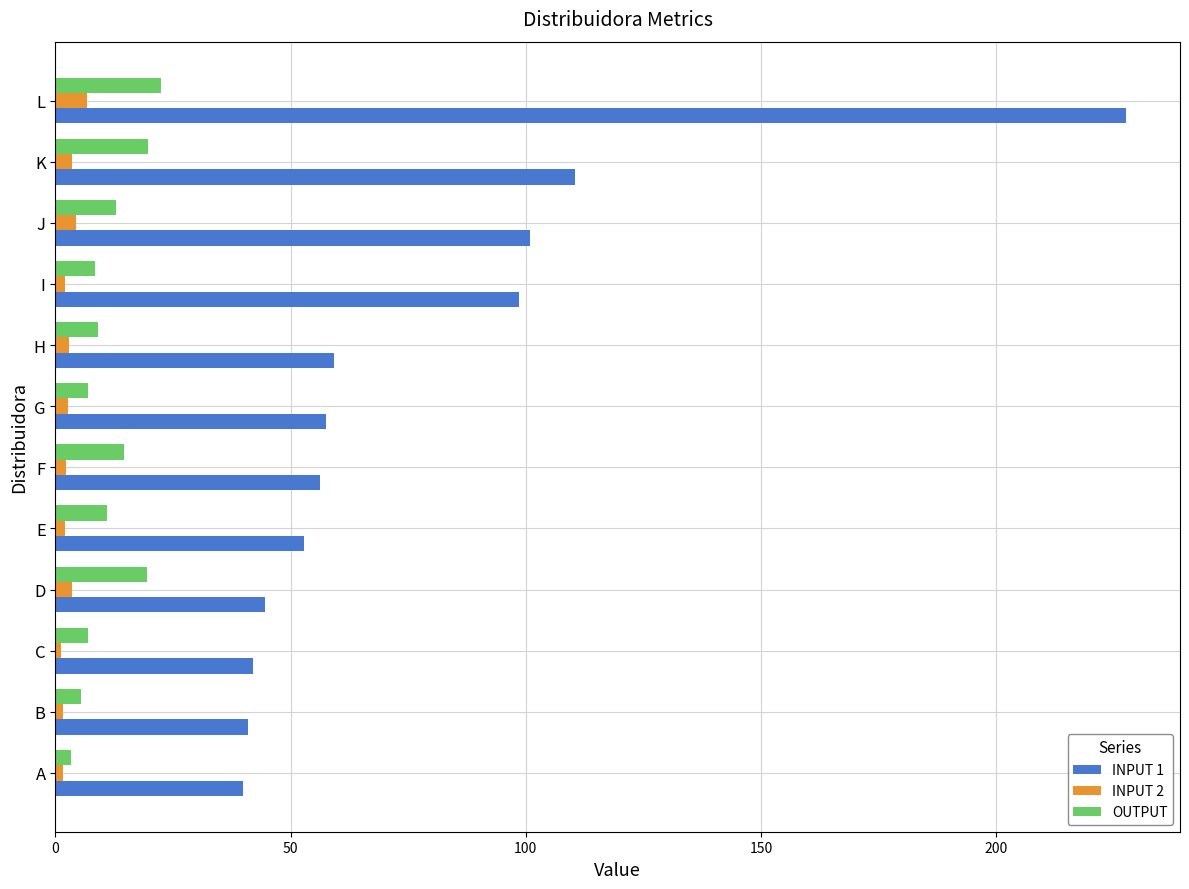

What is the average value of the OUTPUT series?

11.7